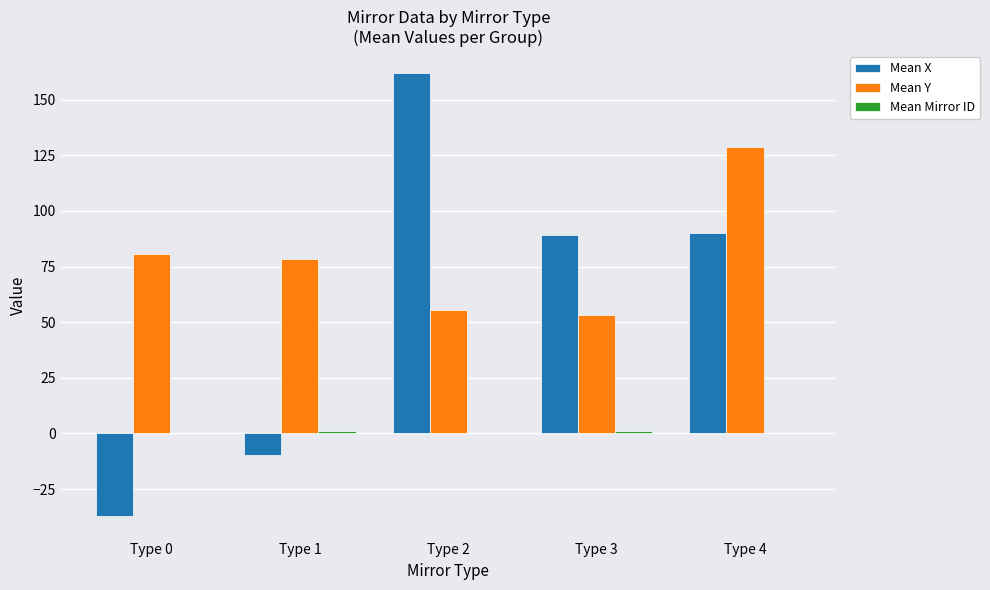

What is the sum of the Mean Y values at Type 2 and Type 1?

133.7